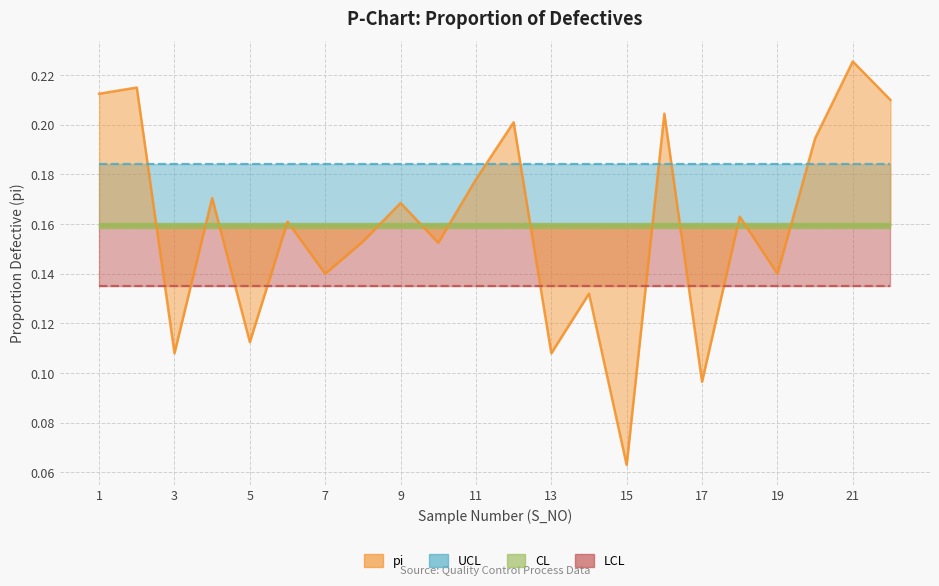

Where is the first local maximum for pi?

2